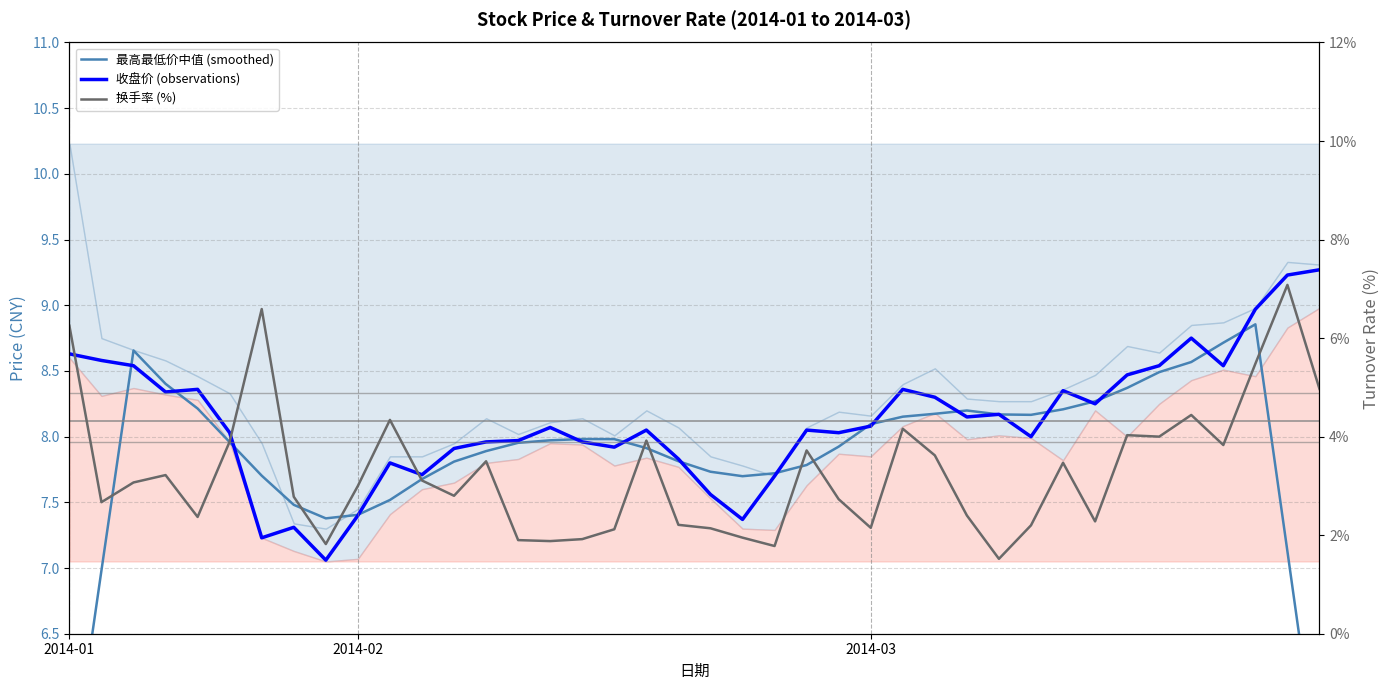

How many data points does each series have?

40